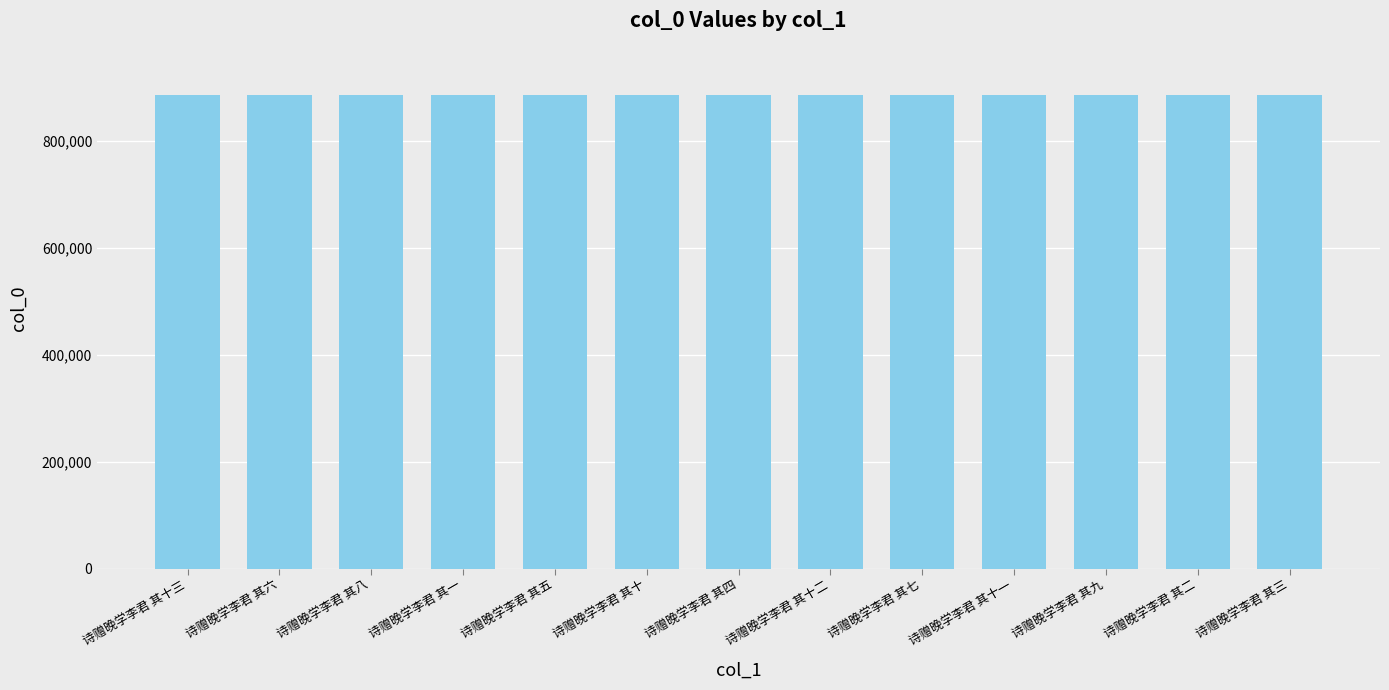

What is the minimum value shown in the chart?

885963